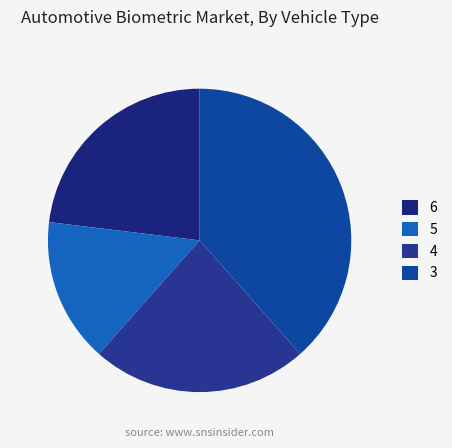

Between 5 and 6, which is larger?

6